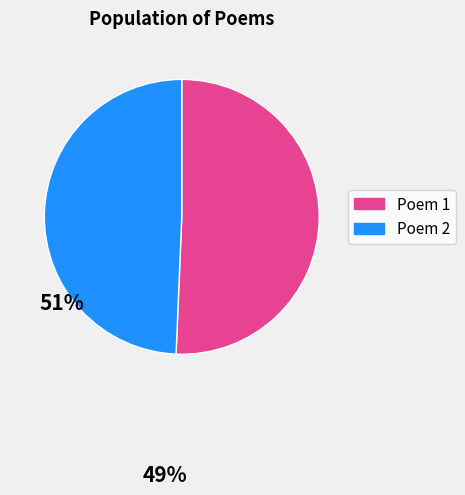

Is there a majority slice in this chart?

Yes